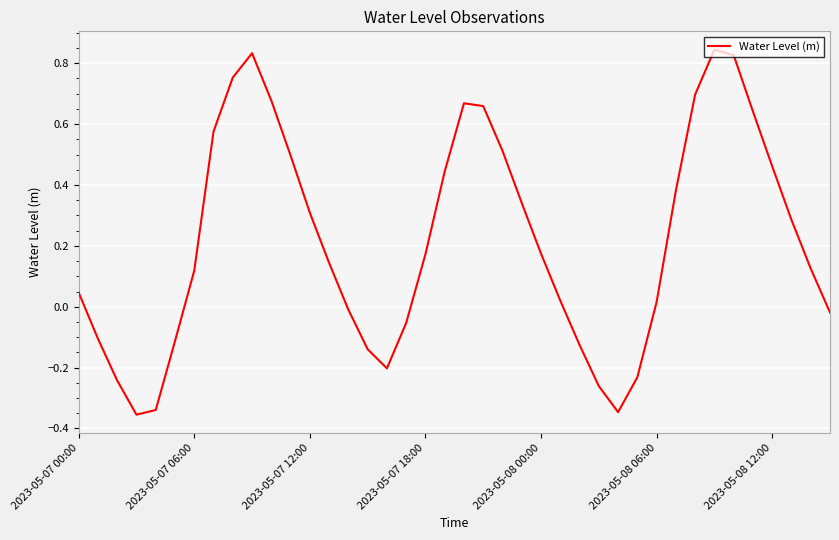

What is the difference between the maximum and minimum values?

1.2